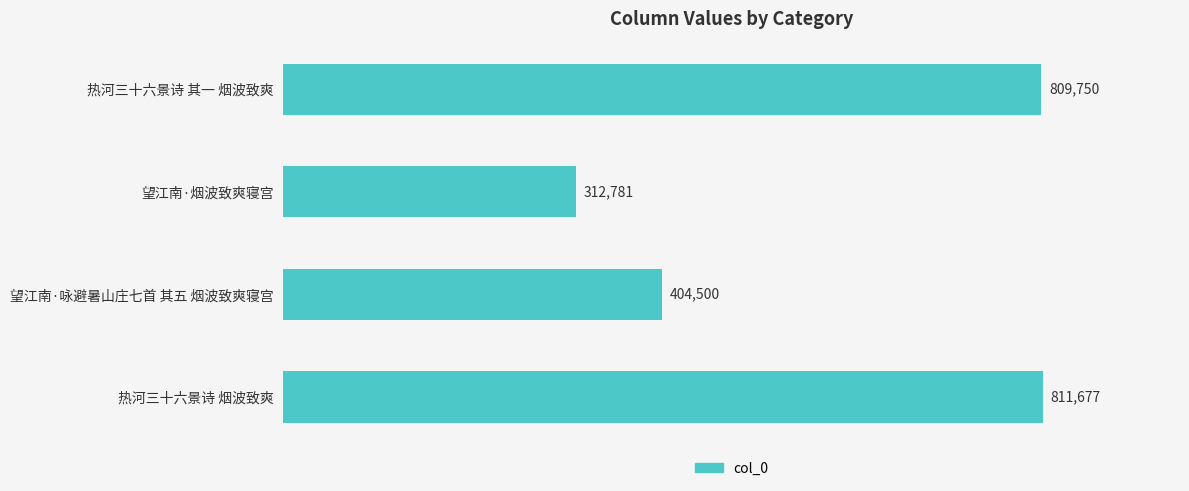

The chart shows a value of 234211 at 热河三十六景诗 烟波致爽. True or false?

False